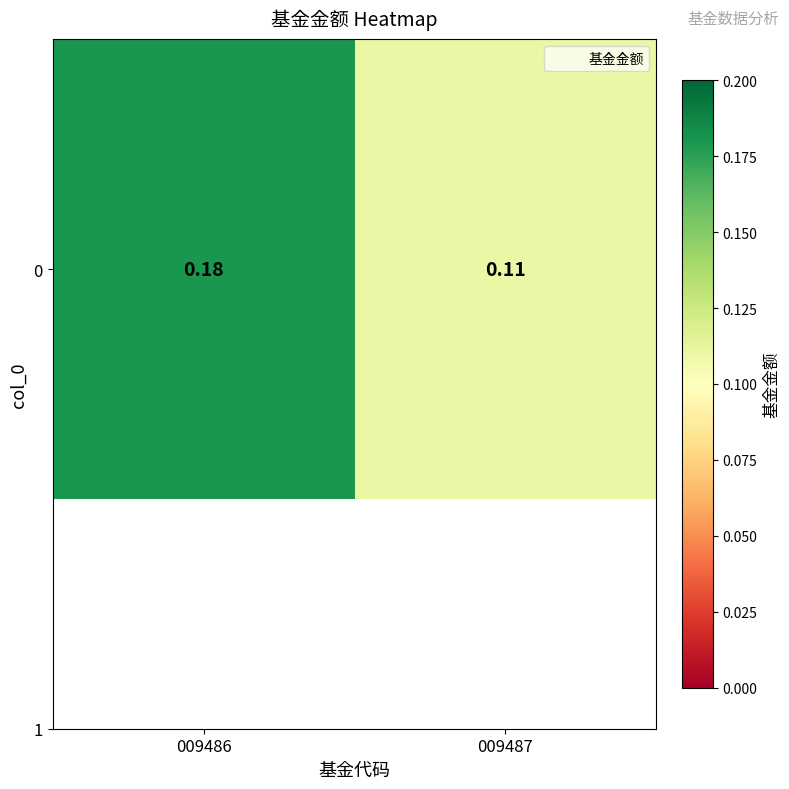

Which category has the lowest value across all series?

009487